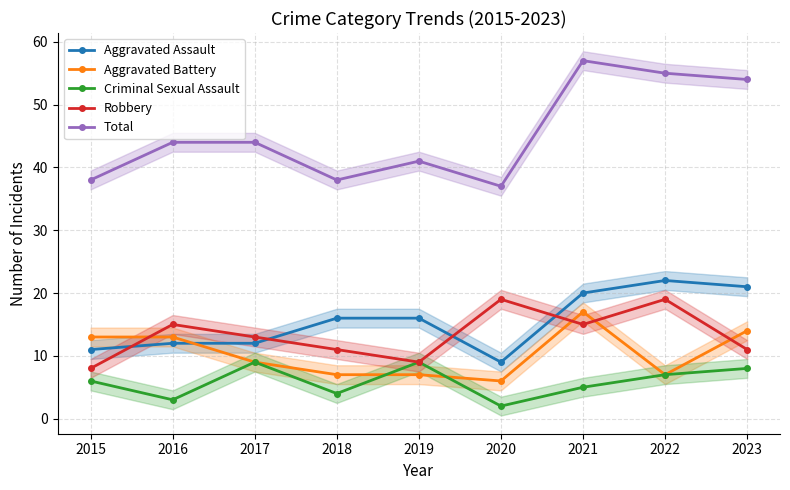

What is the total value across all series at 2016?

87